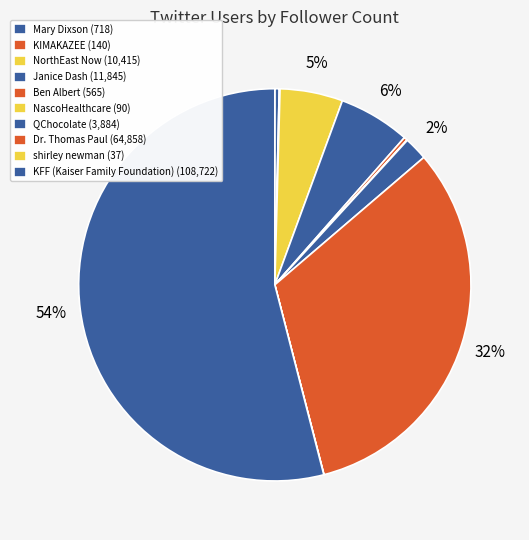

Combined, do Dr. Thomas Paul and KFF (Kaiser Family Foundation) account for over 50%?

Yes